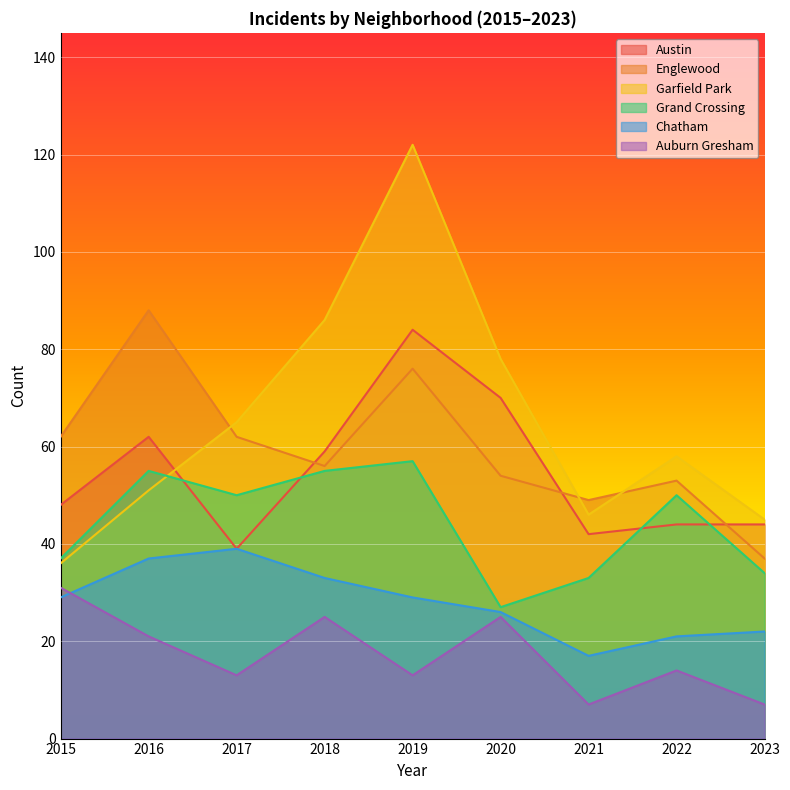

At which label is Englewood closest to 62?

2015